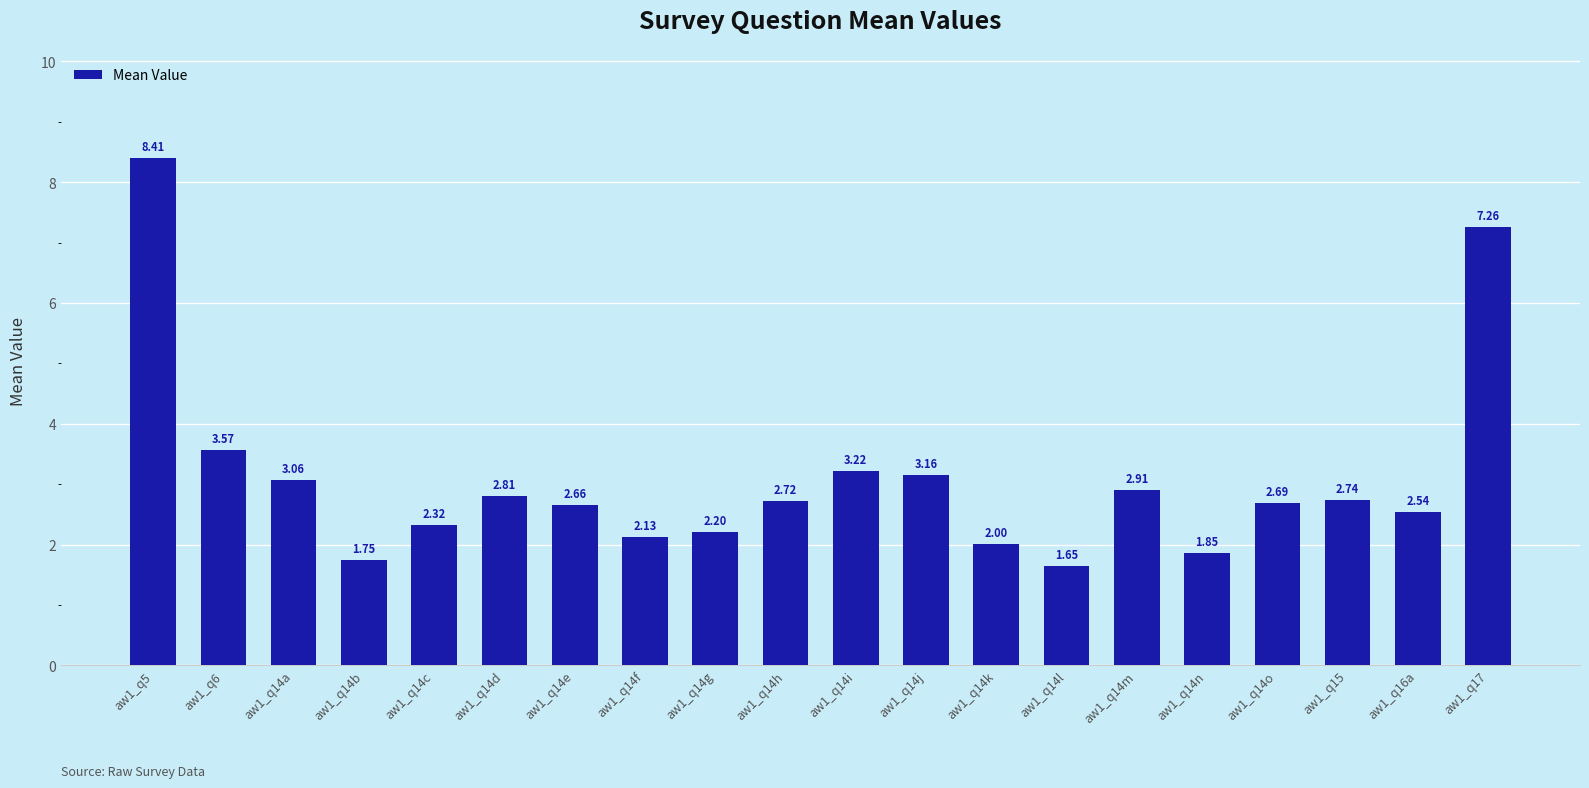

What is the difference between the maximum and second lowest values?

6.7